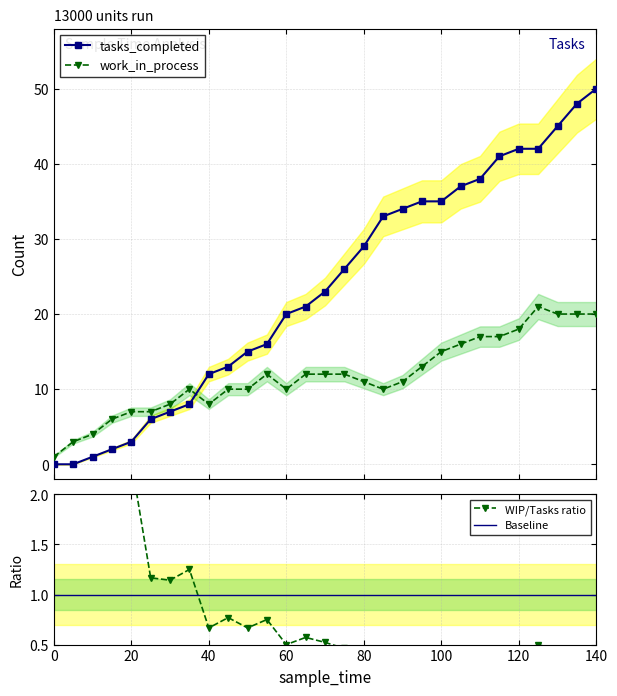

What is the average value of the work_in_process series?

12